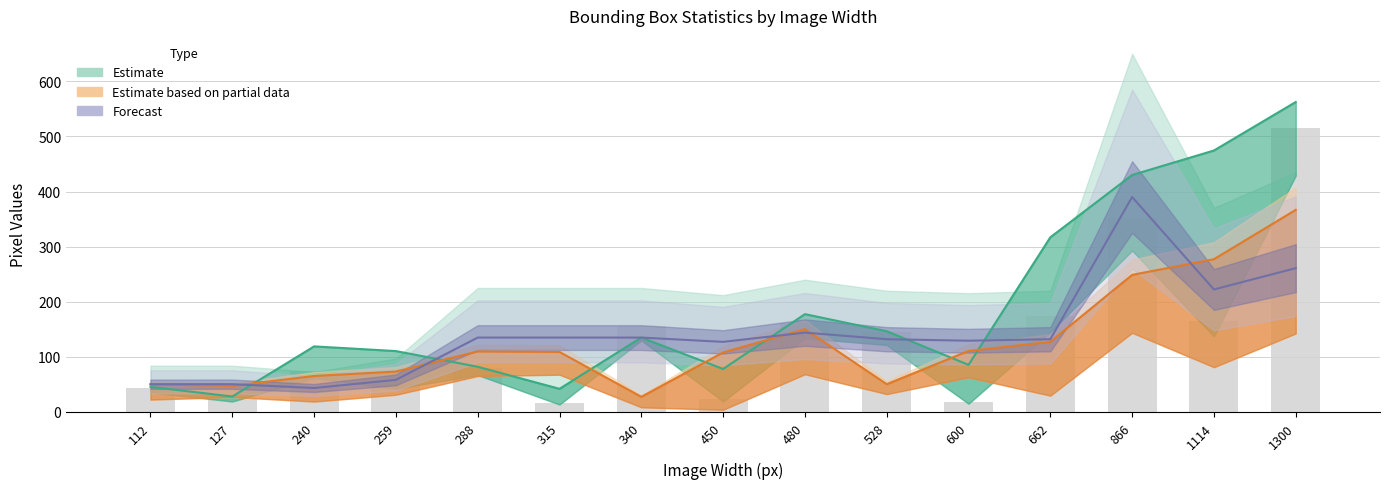

What is the value of the xmin bar at the 9th from the left?

160.8